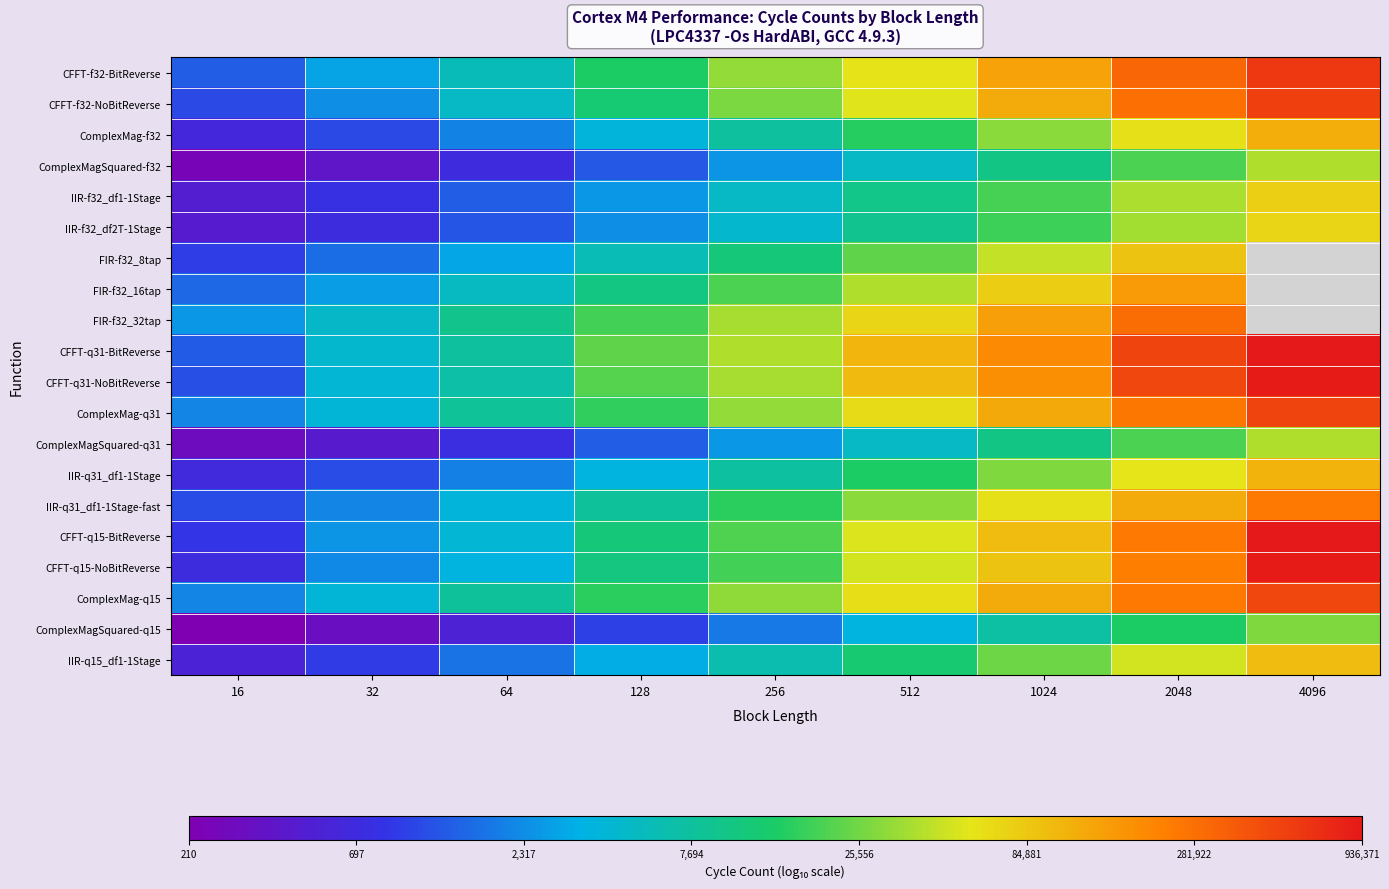

How many series are shown in this chart?

20